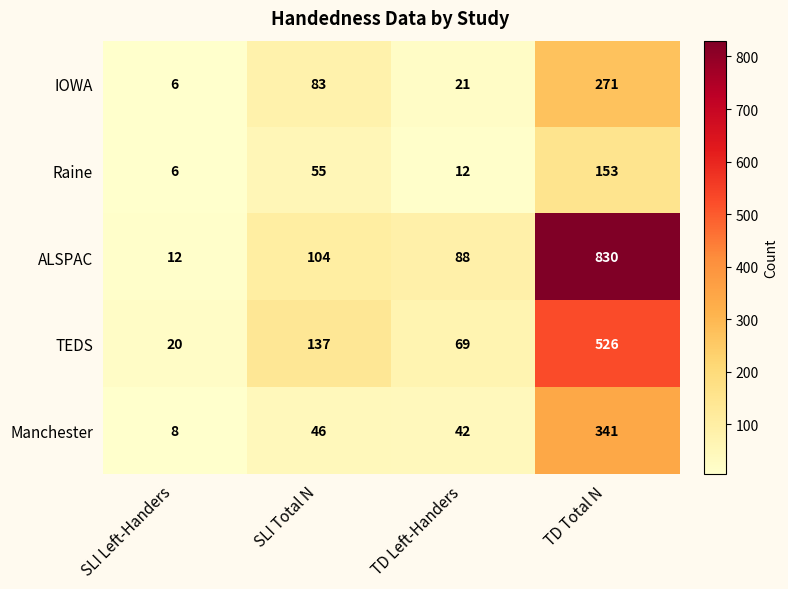

Rank the series at SLI Total N from highest to lowest value.

TEDS, ALSPAC, IOWA, Raine, Manchester